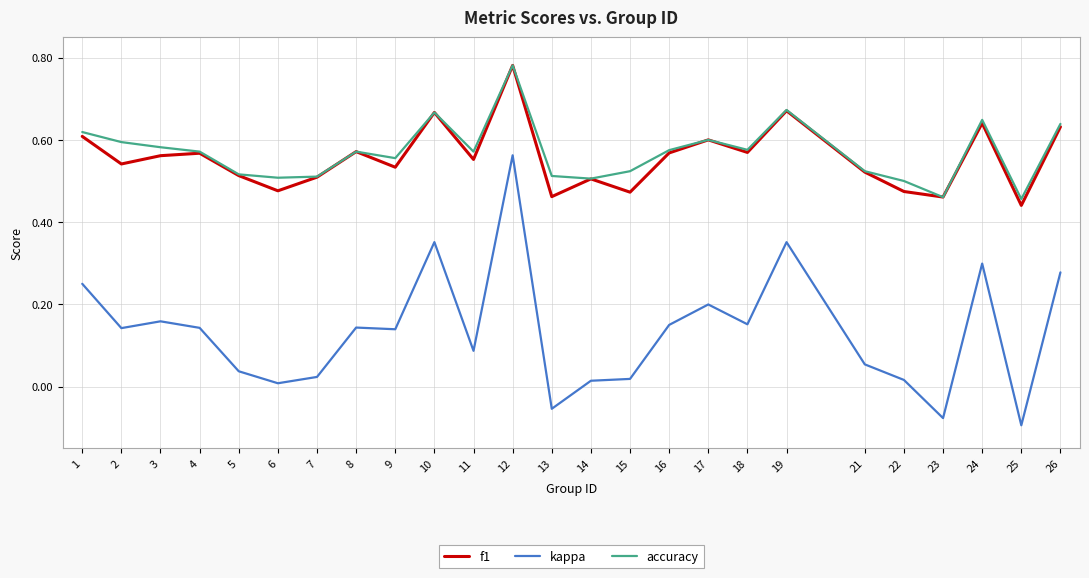

Which series has the largest range (max minus min)?

kappa